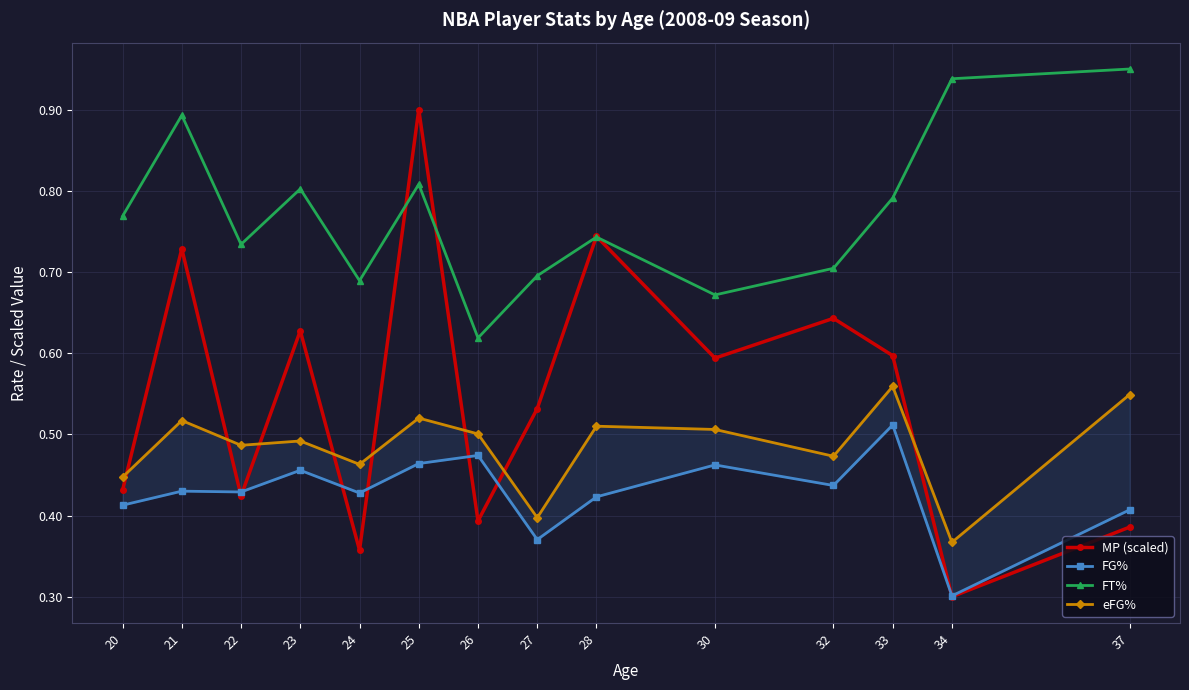

Which has a higher value, 30 or 20?

30